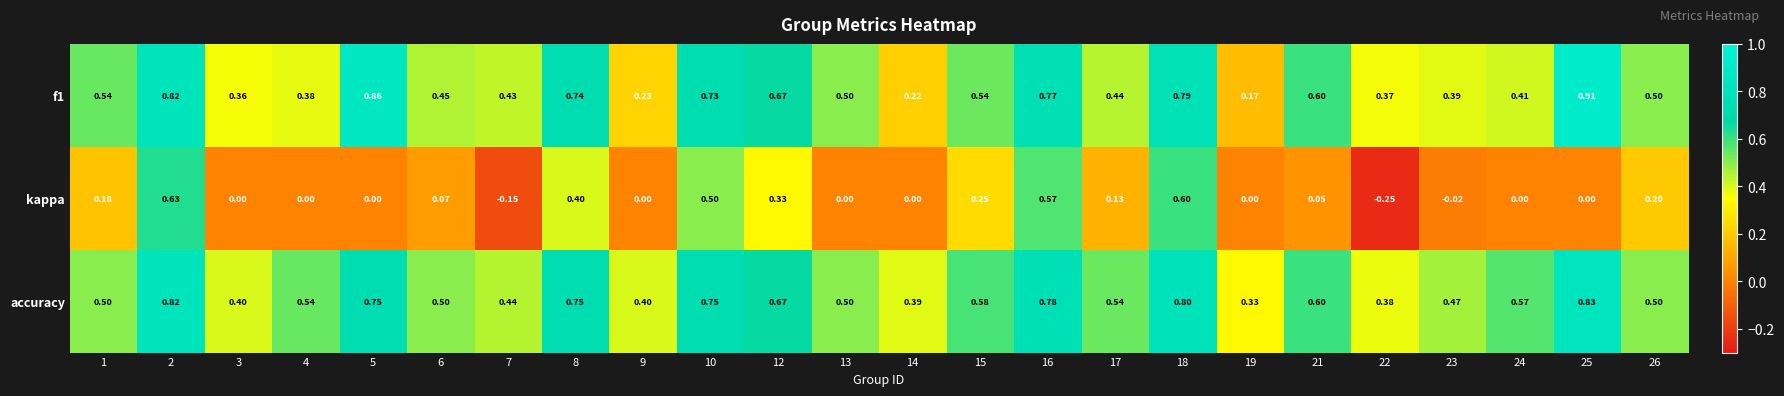

Which series has the largest total across all categories?

accuracy